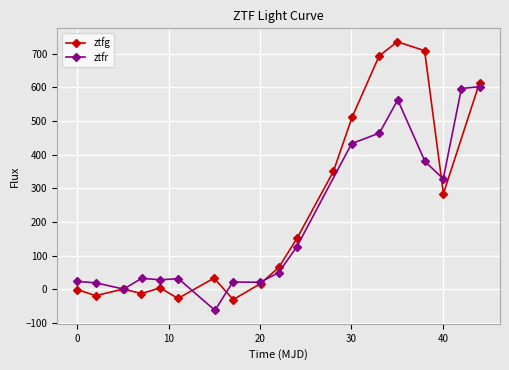

What is the value of the ztfr point at the 15th from the left?

379.6